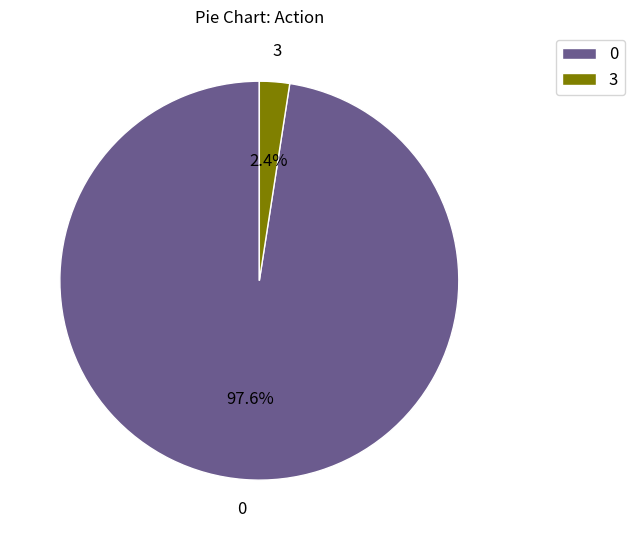

How many segments does this pie chart have?

2